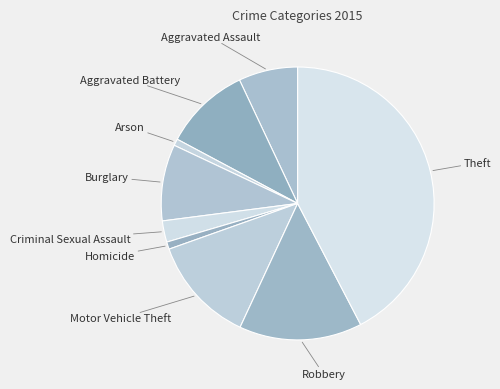

Is there any slice that represents more than half of the pie?

No